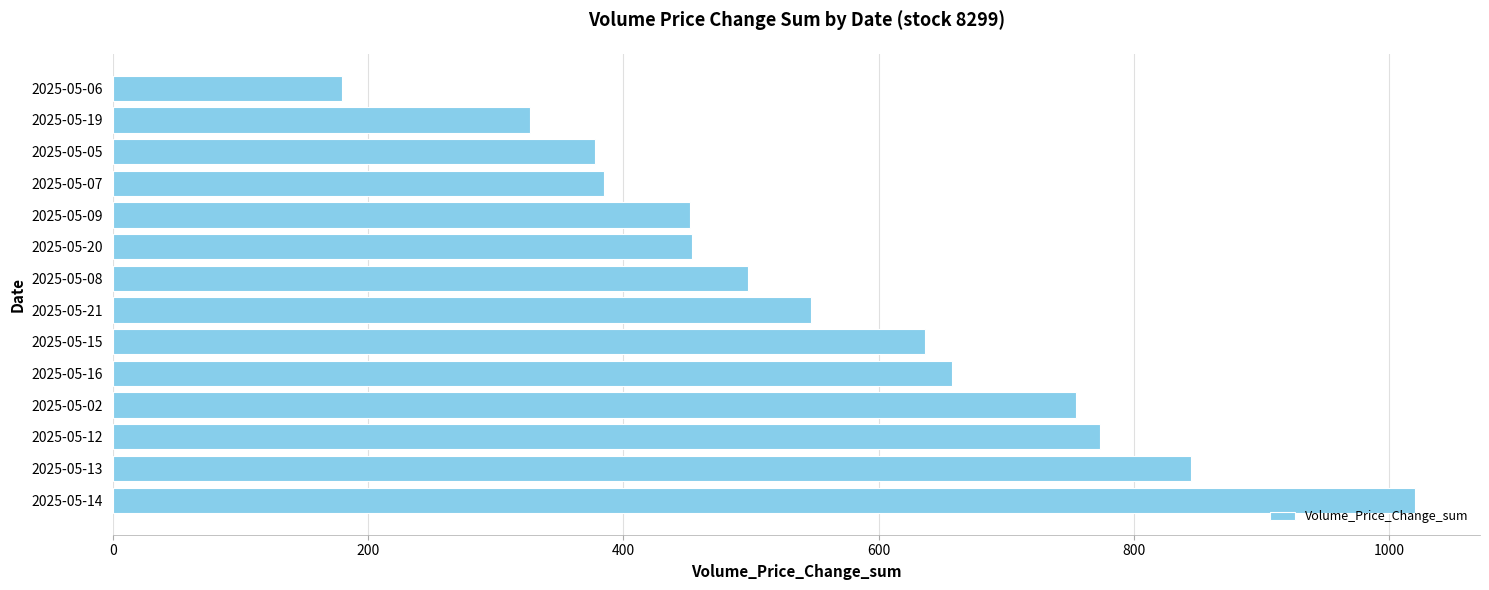

The value at 2025-05-12 is 773.4. True or false?

True